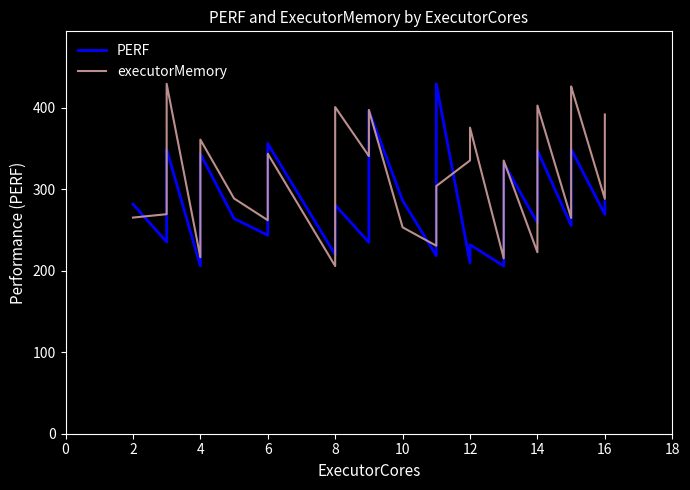

How many interior local valleys does the PERF series have?

11